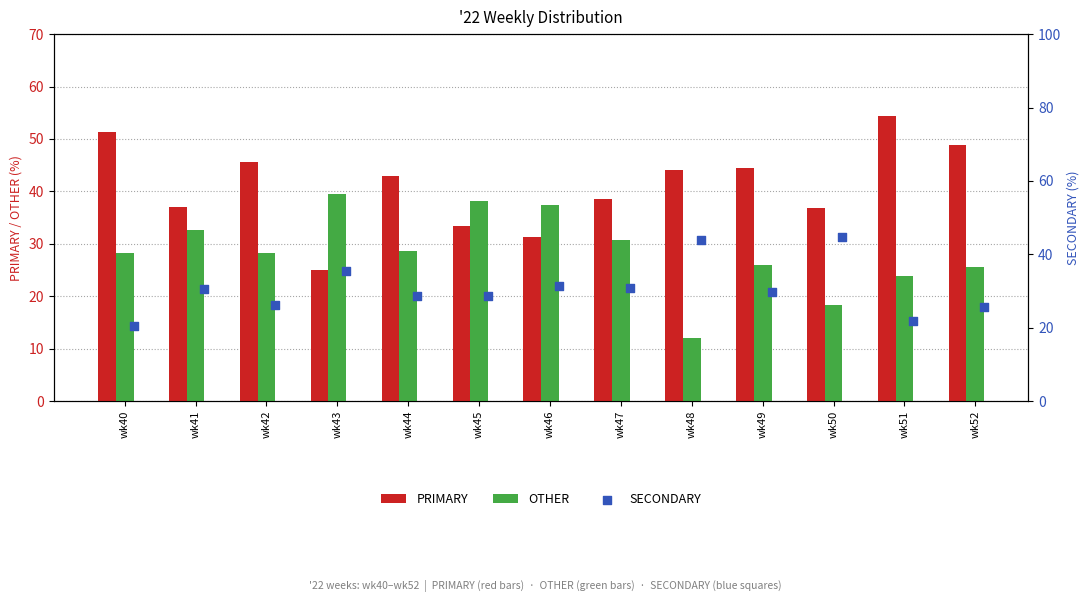

What are all the series names shown in the legend?

PRIMARY, OTHER, SECONDARY